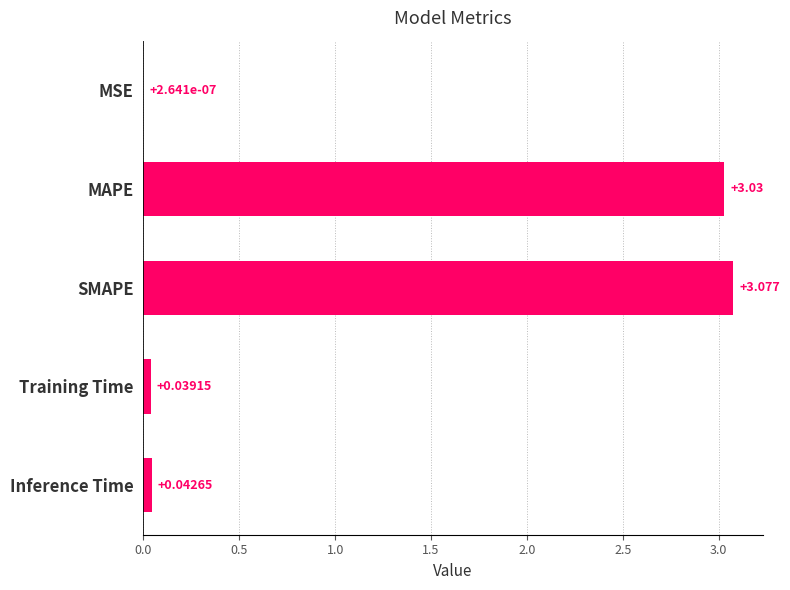

Where is the data nearest to the value 1?

Inference Time